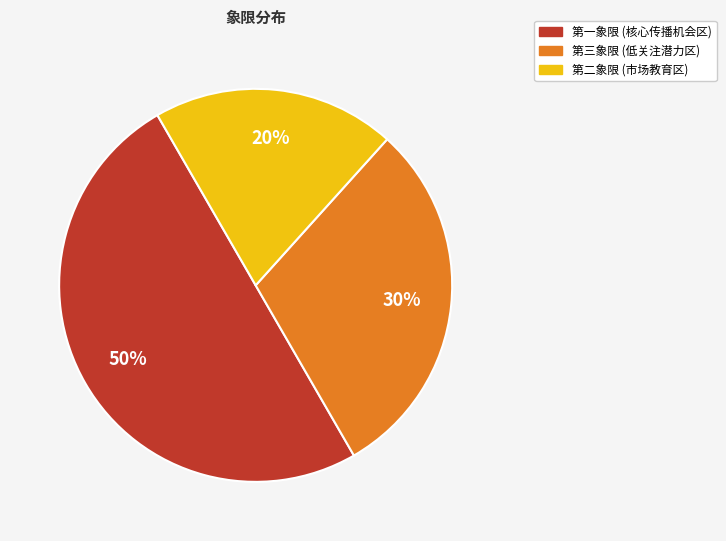

Which has a higher value, 第二象限 (市场教育区) or 第一象限 (核心传播机会区)?

第一象限 (核心传播机会区)